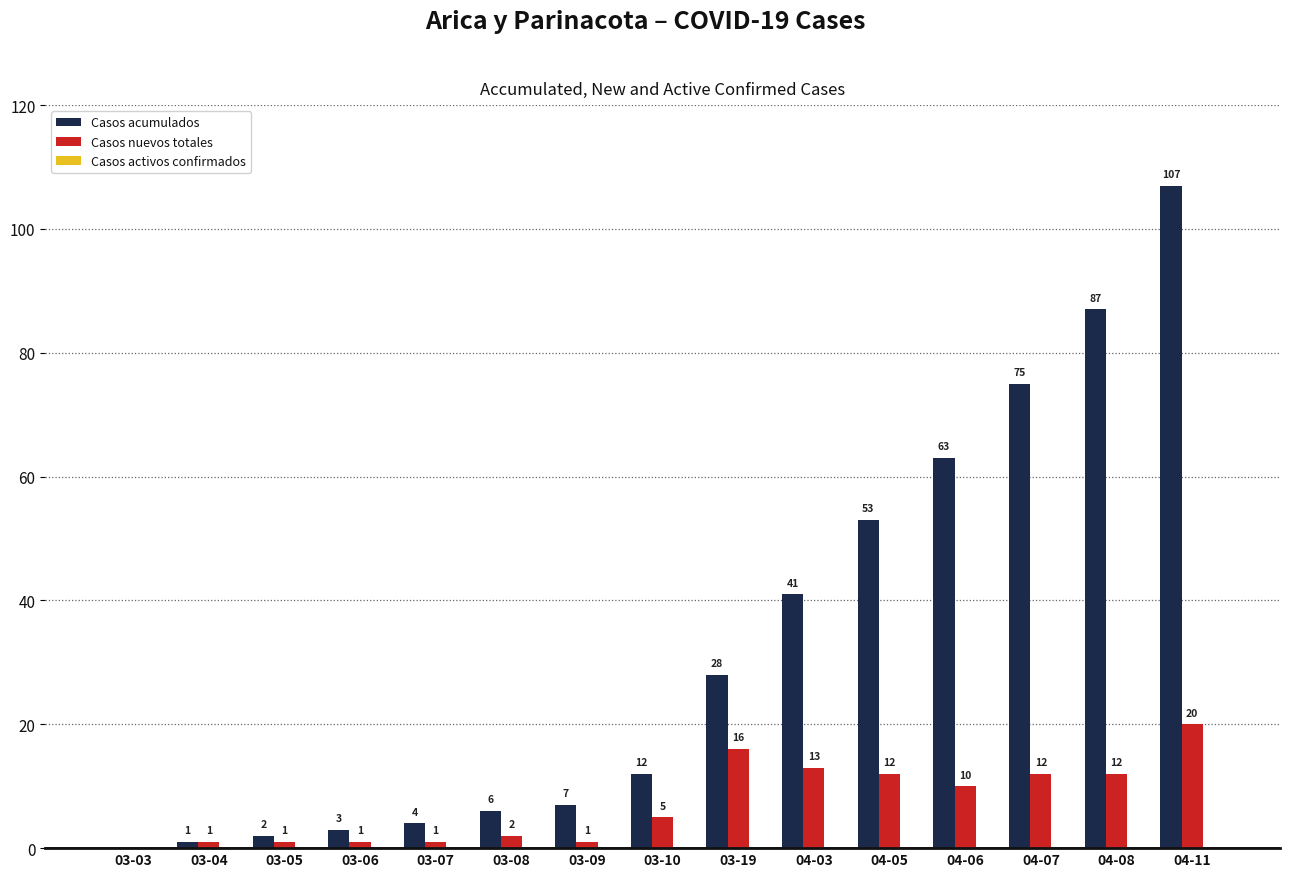

What is the maximum value for Casos nuevos totales?

20